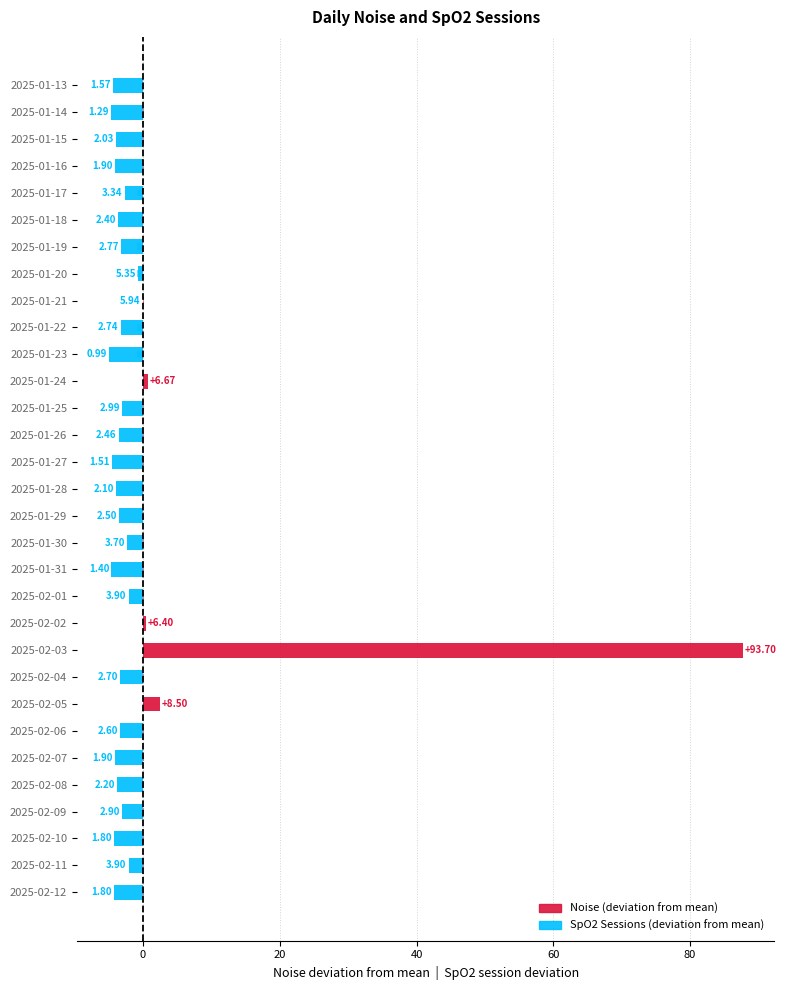

The Noise (deviation from mean) series shows 0.7 at 2025-01-24. True or false?

True